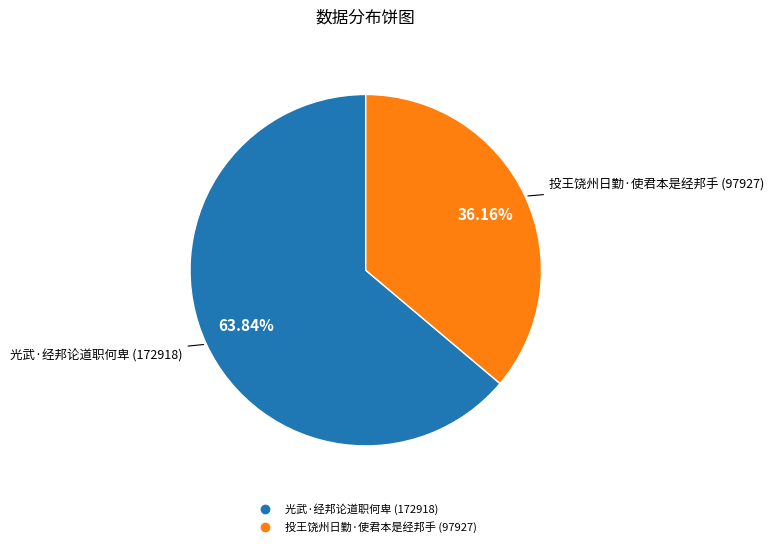

How many segments does this pie chart have?

2